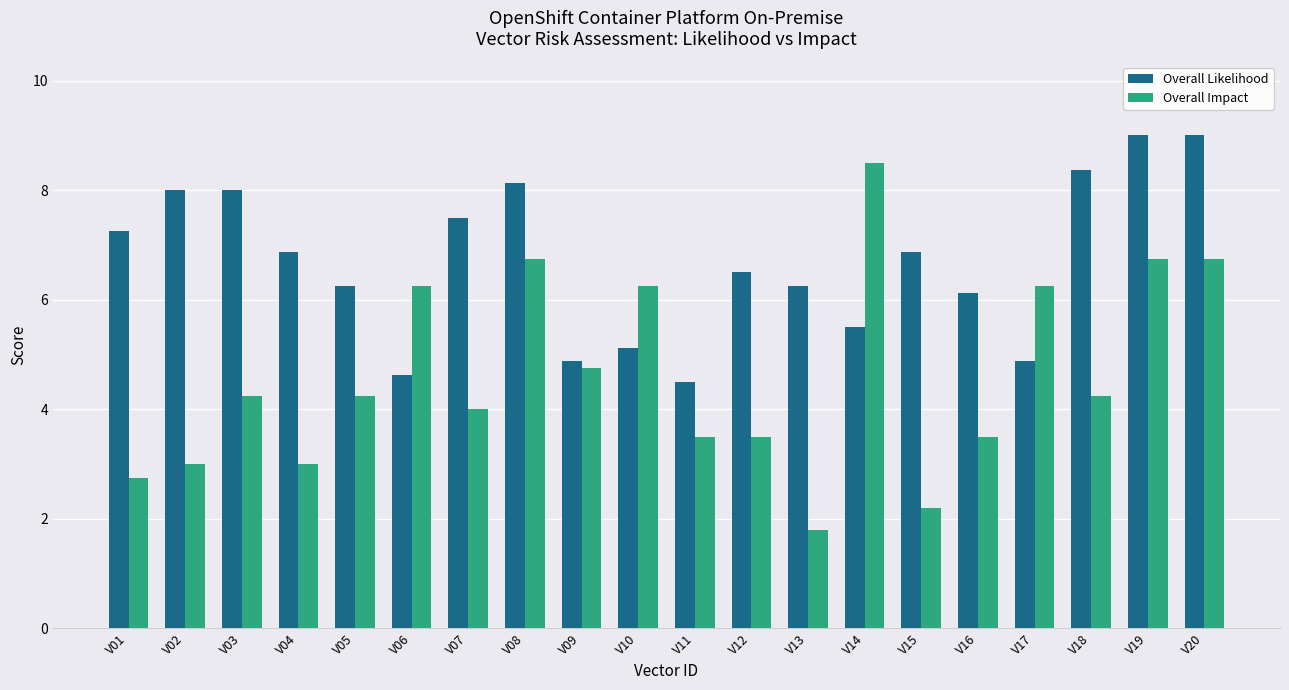

How many data points in Overall Likelihood are less than 6?

6